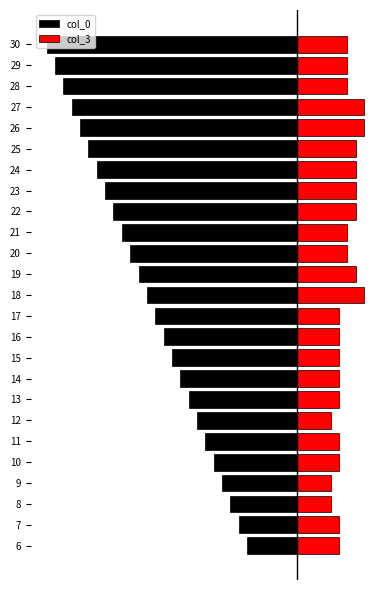

What is the label of the 2nd bar from the right?

23